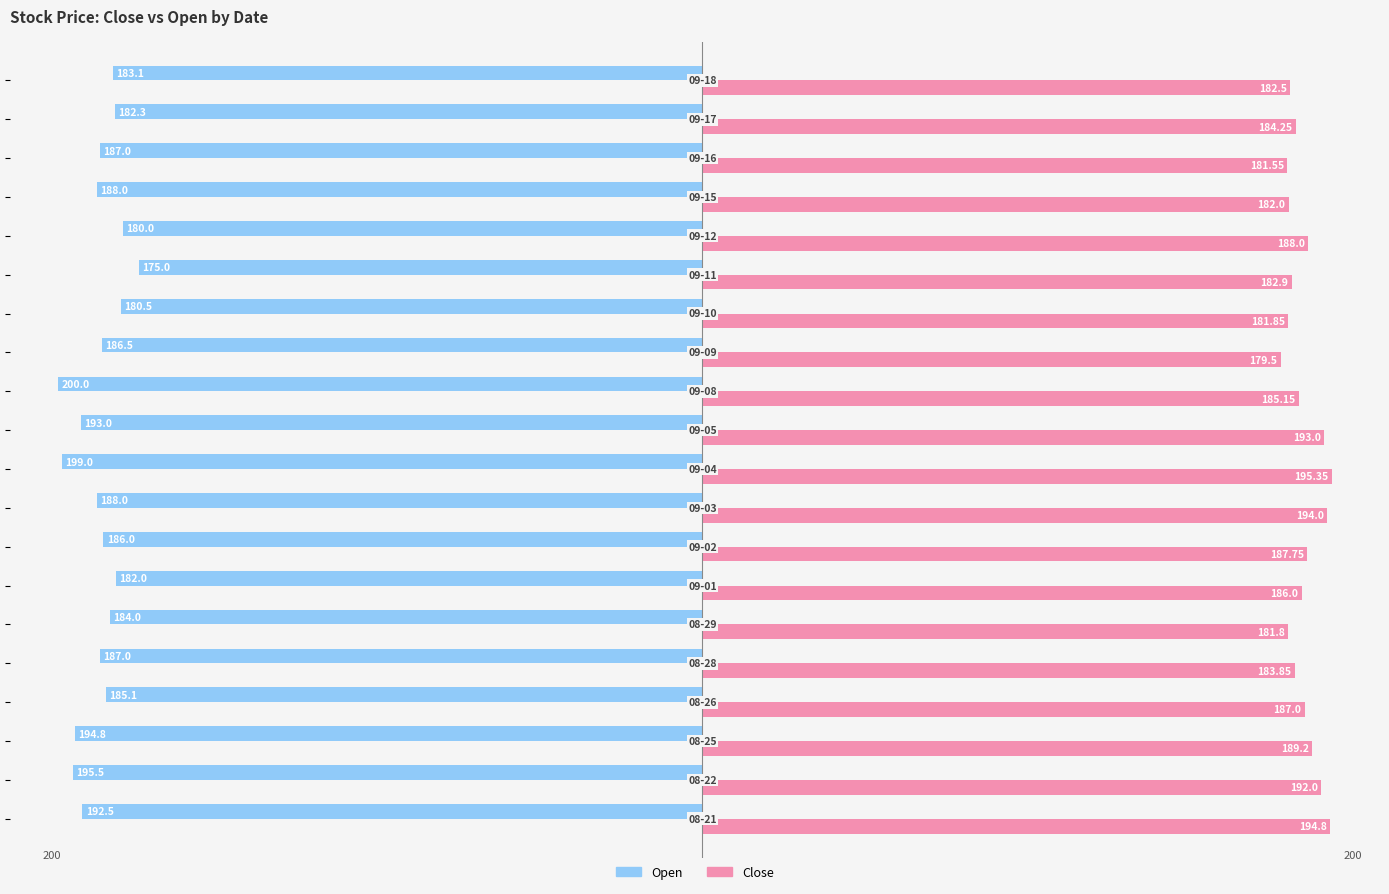

What is the difference between the maximum and minimum values in the Open series?

25.0